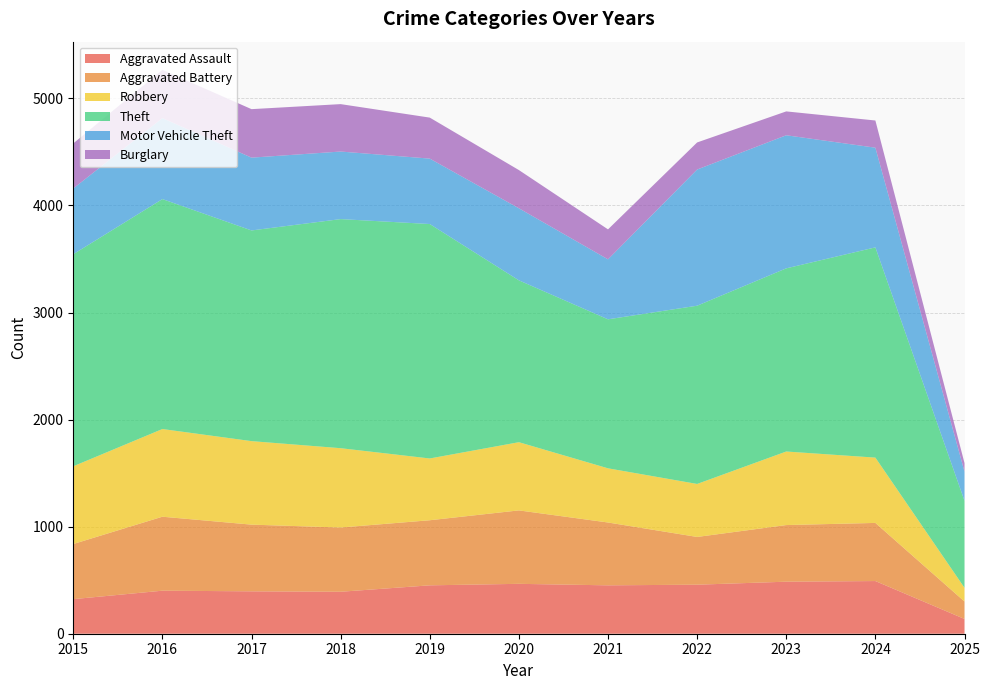

Reading right to left, what are all the values shown in this chart?

Aggravated Assault: 2025=138	2024=492	2023=486	2022=458	2021=452	2020=466	2019=452	2018=392	2017=396	2016=402	2015=323
Aggravated Battery: 2025=163	2024=543	2023=529	2022=446	2021=587	2020=686	2019=608	2018=600	2017=623	2016=691	2015=515
Robbery: 2025=128	2024=610	2023=687	2022=495	2021=506	2020=637	2019=577	2018=741	2017=780	2016=819	2015=726
Theft: 2025=813	2024=1964	2023=1711	2022=1665	2021=1392	2020=1512	2019=2190	2018=2140	2017=1968	2016=2148	2015=1981
Motor Vehicle Theft: 2025=272	2024=931	2023=1243	2022=1272	2021=560	2020=673	2019=611	2018=631	2017=680	2016=756	2015=614
Burglary: 2025=80	2024=254	2023=223	2022=253	2021=280	2020=357	2019=383	2018=443	2017=453	2016=451	2015=421